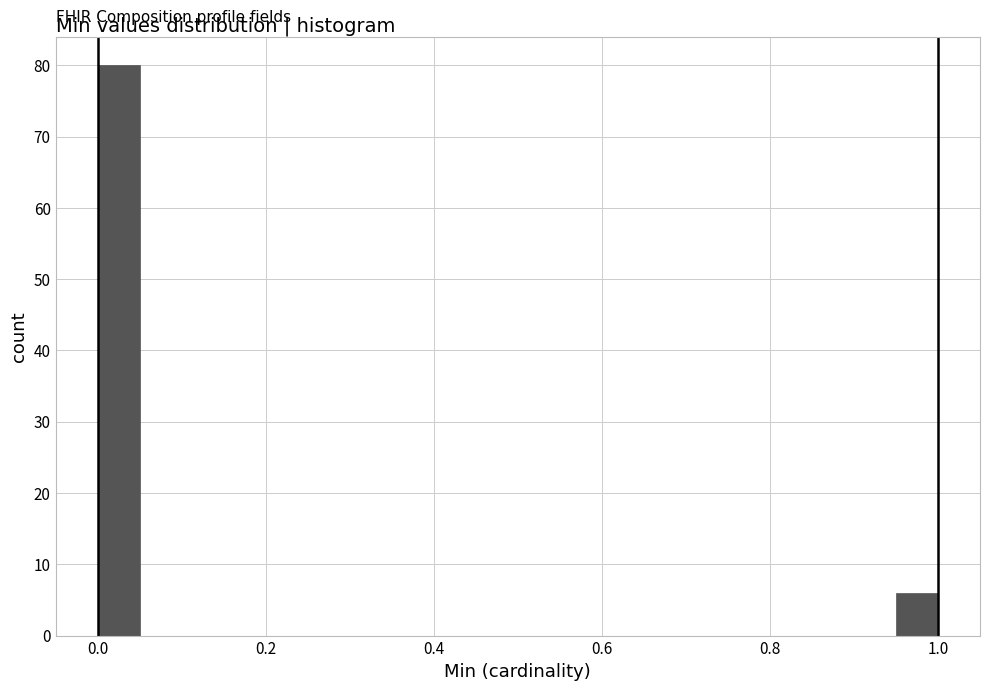

Read against the x-axis, roughly where is the centre of the tallest bar?

0.02